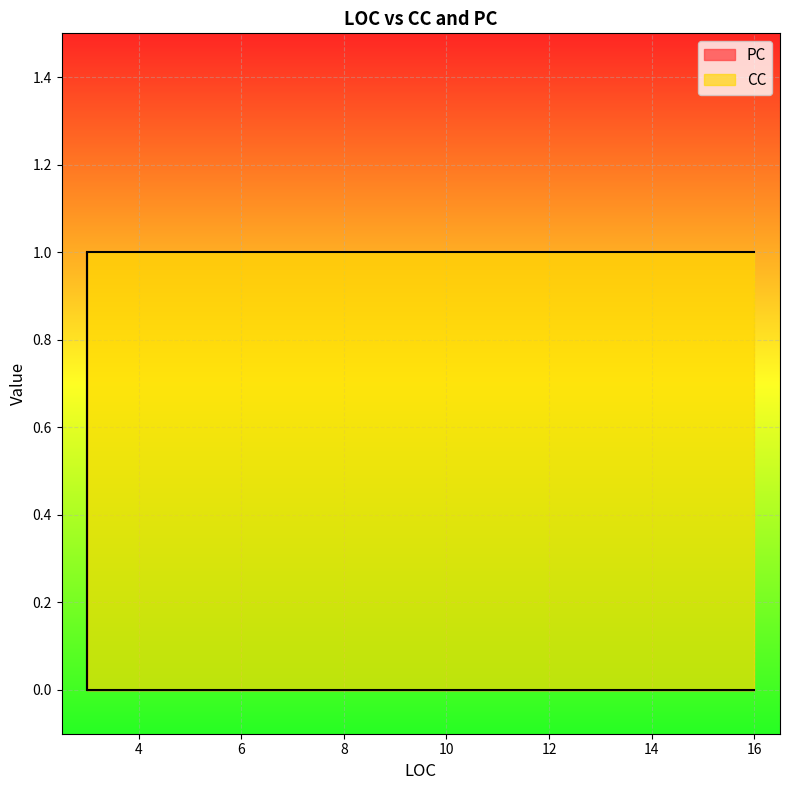

Reading right to left, transcribe all the data shown in this chart.

PC: 0	1	0	0	0	0	0
CC: 1	1	1	1	1	1	1